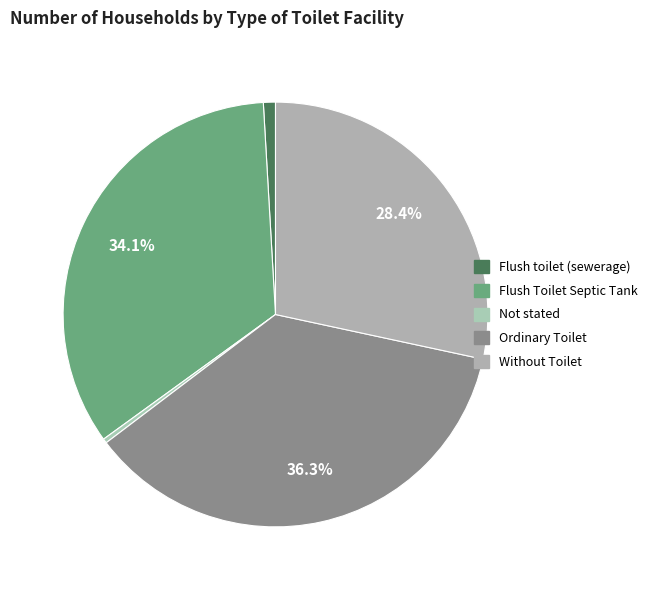

To the nearest percent, what percentage of the pie is Flush Toilet Septic Tank?

34%